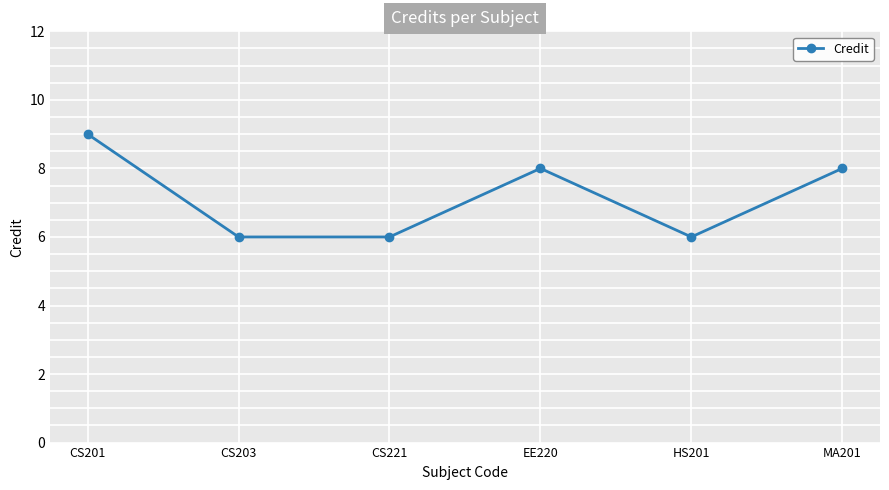

What is the value of the 5th point from the left?

6